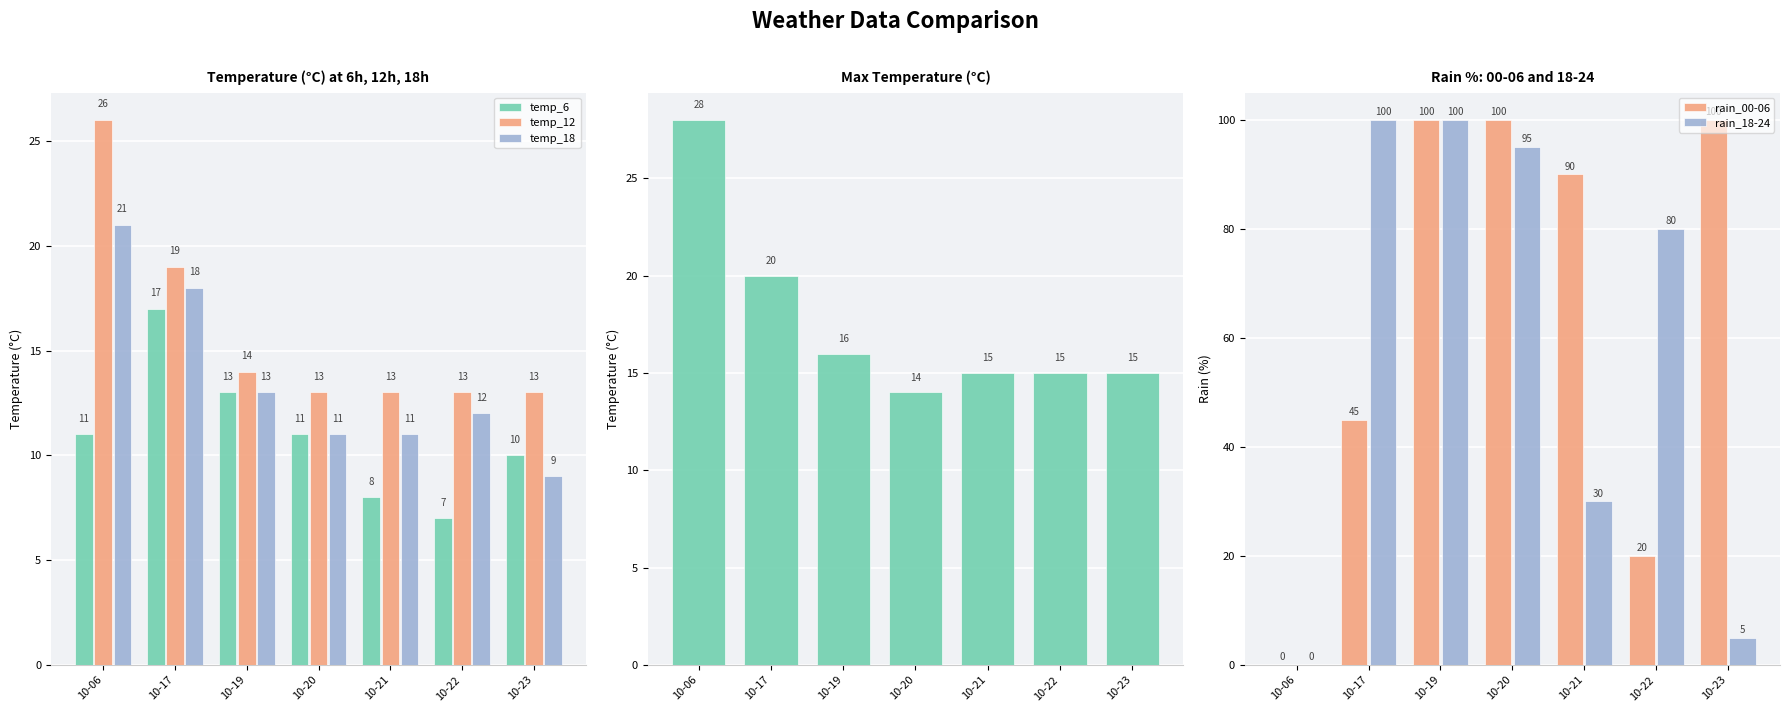

What is the sum of all rain_18-24 values?

410